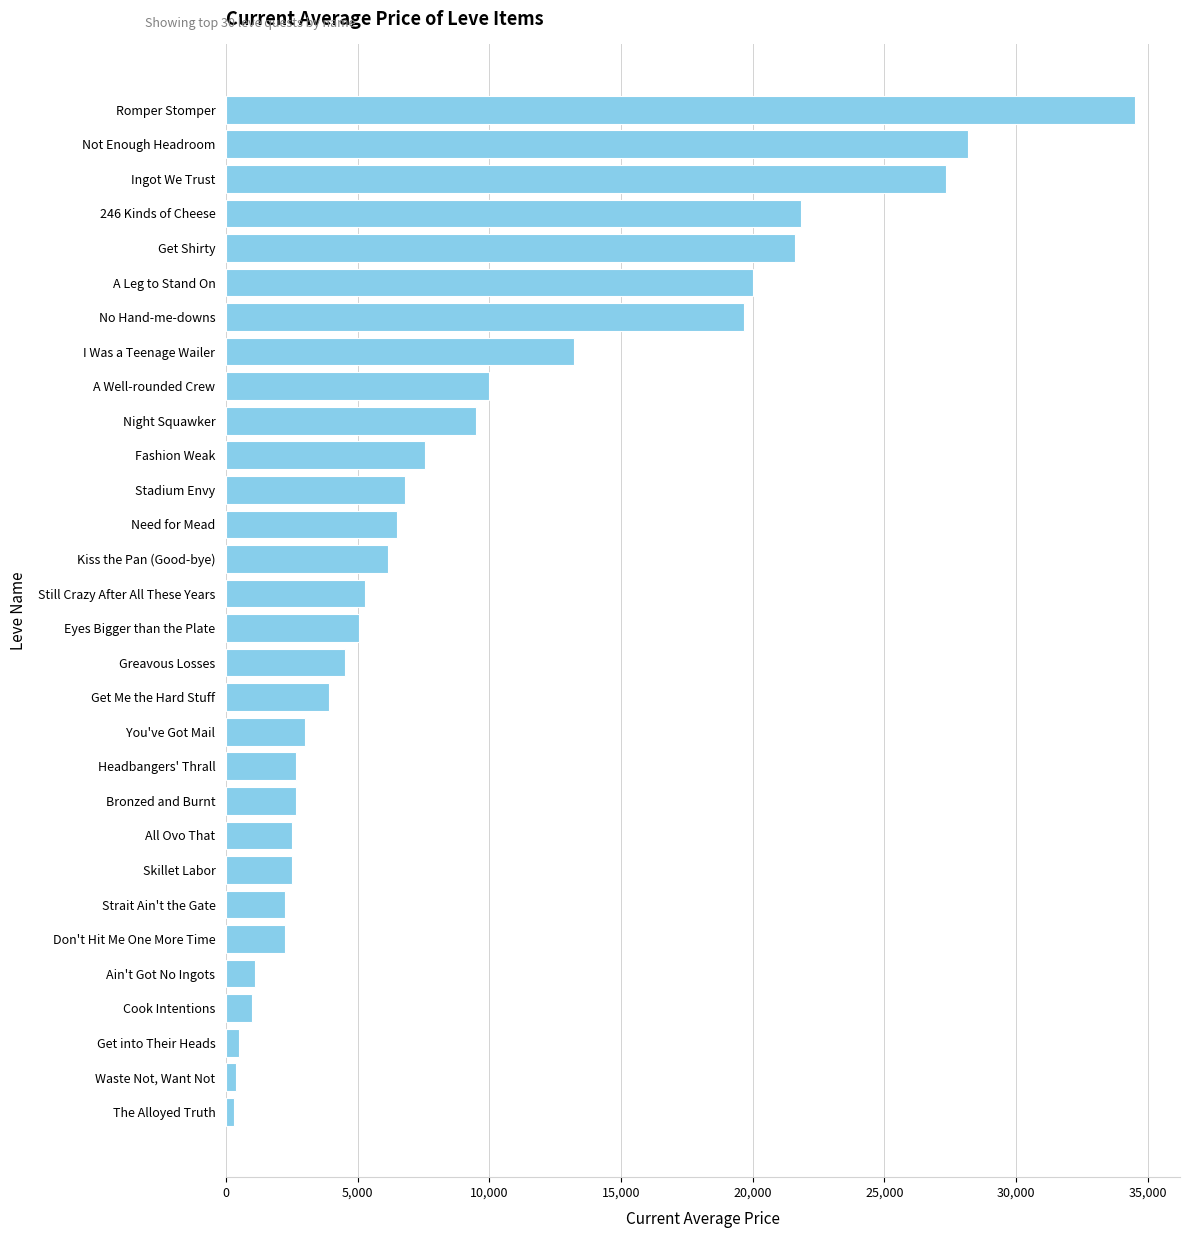

Rank the categories by value from lowest to highest.

The Alloyed Truth, Waste Not, Want Not, Get into Their Heads, Cook Intentions, Ain't Got No Ingots, Don't Hit Me One More Time, Strait Ain't the Gate, Skillet Labor, All Ovo That, Bronzed and Burnt, Headbangers' Thrall, You've Got Mail, Get Me the Hard Stuff, Greavous Losses, Eyes Bigger than the Plate, Still Crazy After All These Years, Kiss the Pan (Good-bye), Need for Mead, Stadium Envy, Fashion Weak, Night Squawker, A Well-rounded Crew, I Was a Teenage Wailer, No Hand-me-downs, A Leg to Stand On, Get Shirty, 246 Kinds of Cheese, Ingot We Trust, Not Enough Headroom, Romper Stomper